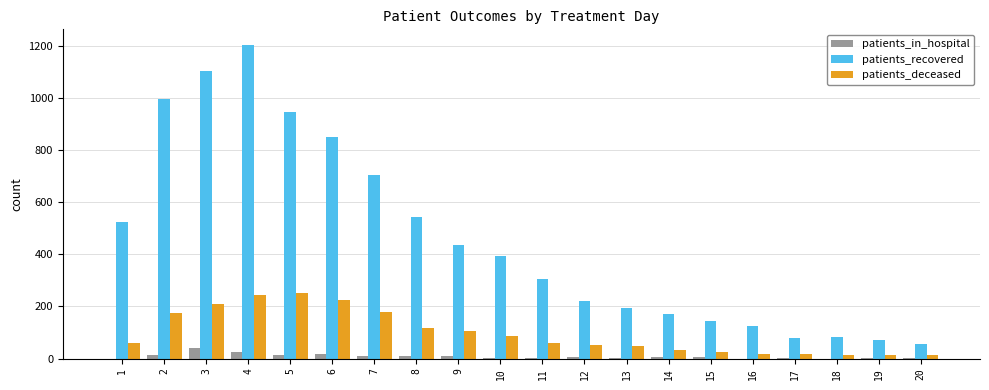

What is the highest value of the patients_deceased series?

251